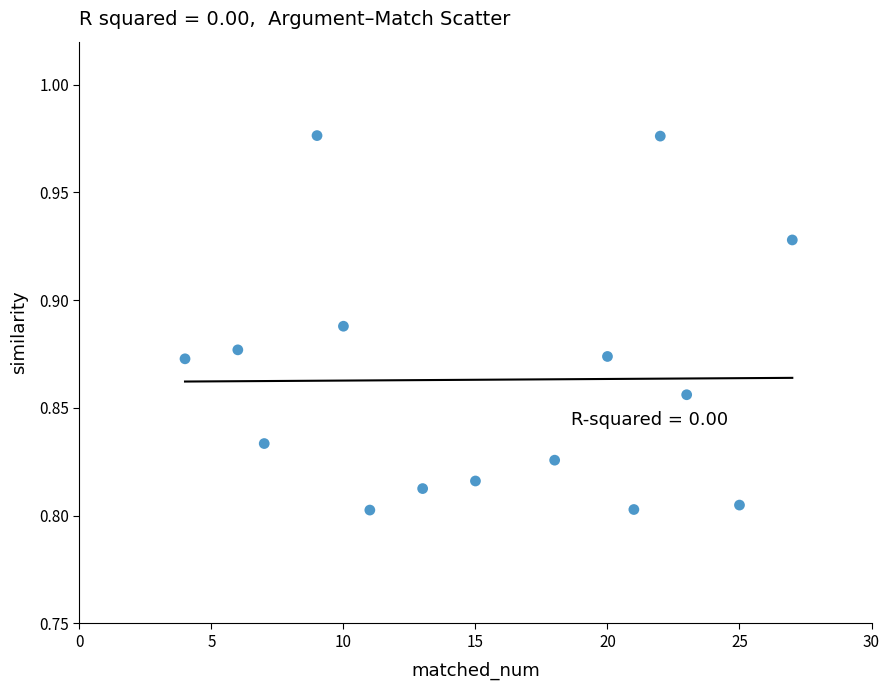

What is the range of X values (max minus min)?

23.0